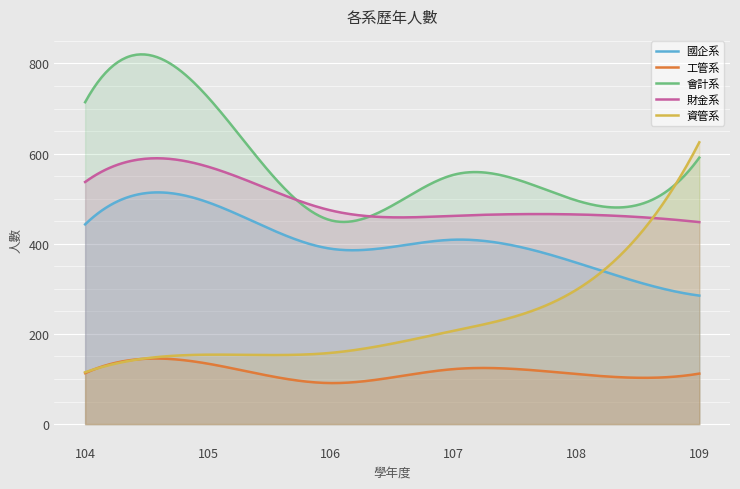

The 資管系 series shows 298 at 108. True or false?

True